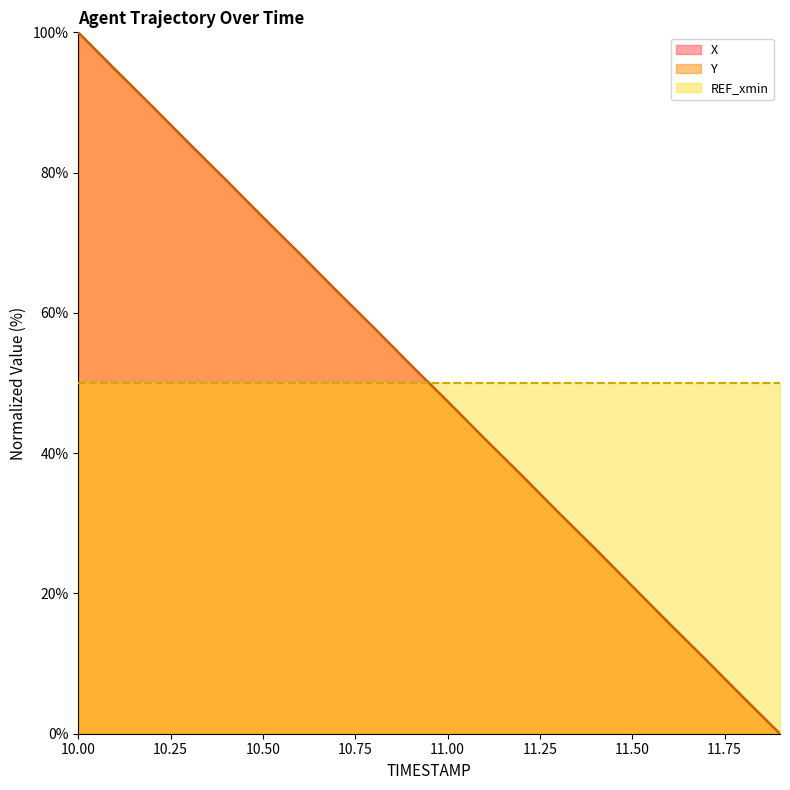

Between which two adjacent categories do Y and X first intersect?

10.1 and 10.2